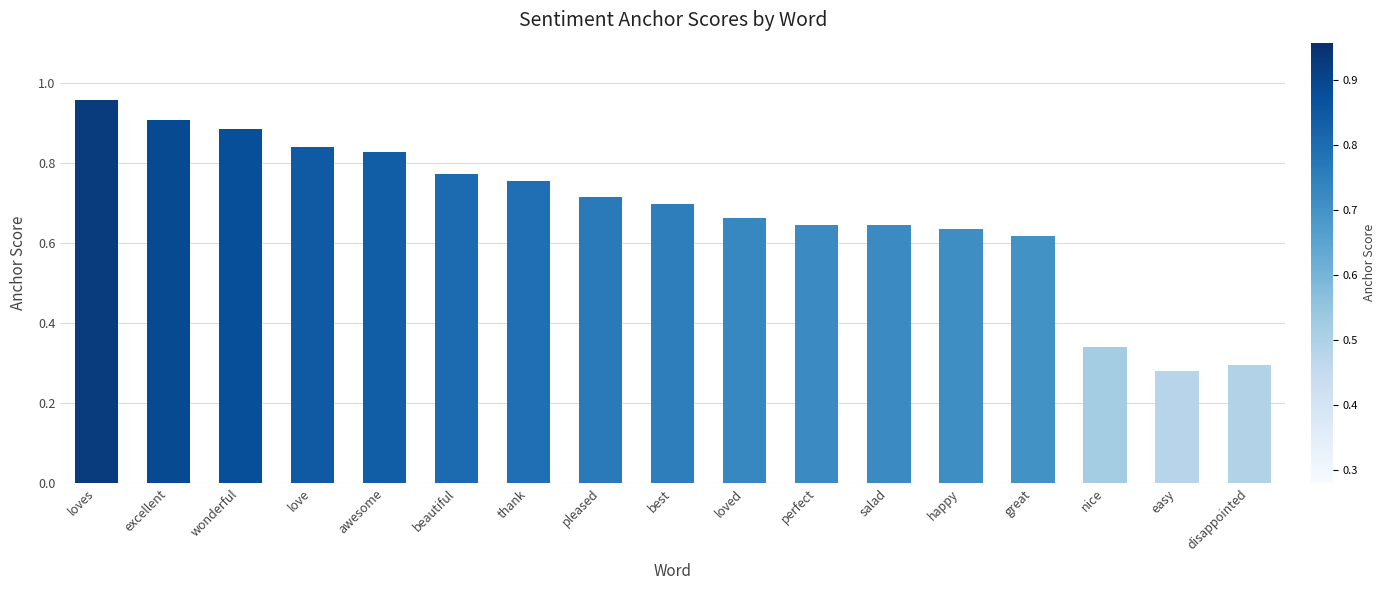

What is the sum of all values?

11.5